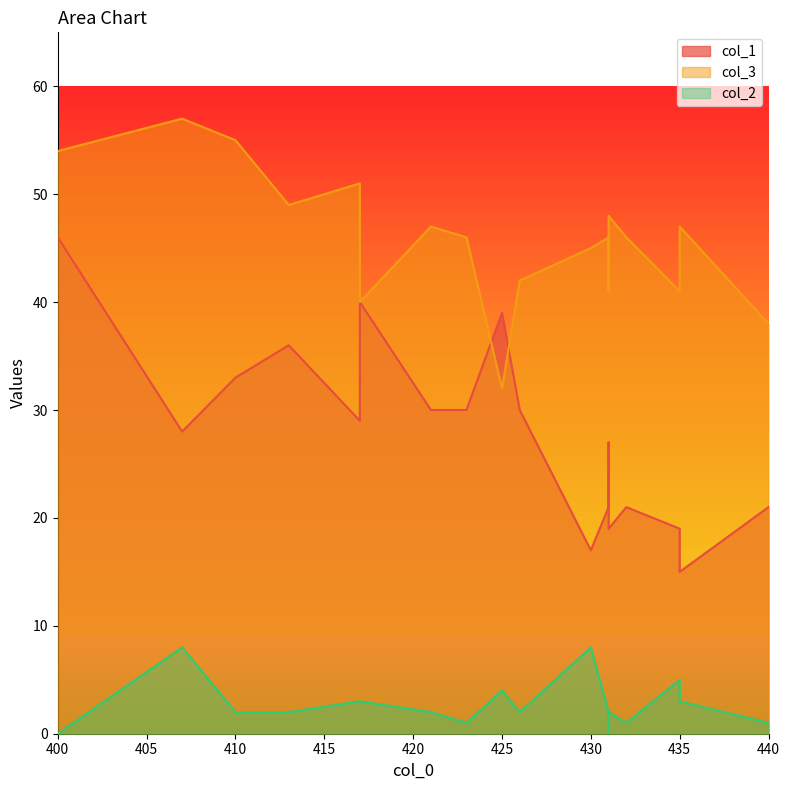

Rank the categories by col_1 value from lowest to highest.

435, 430, 431, 435, 432, 440, 431, 431, 431, 407, 417, 421, 426, 423, 410, 413, 425, 417, 400